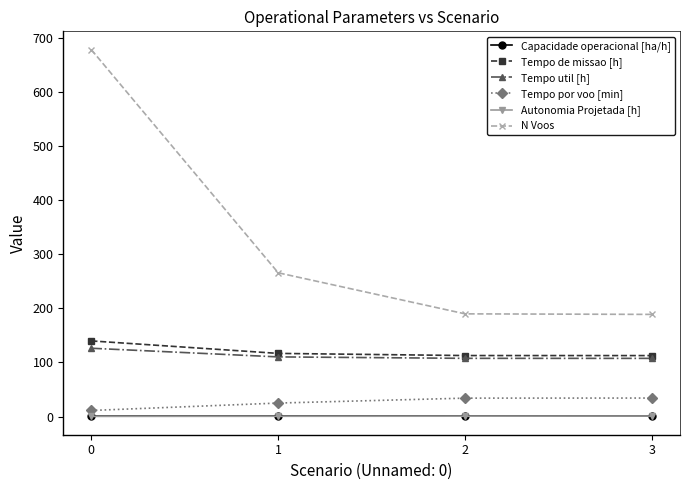

What is the value of the N Voos point at the 1st from the left?

679.0